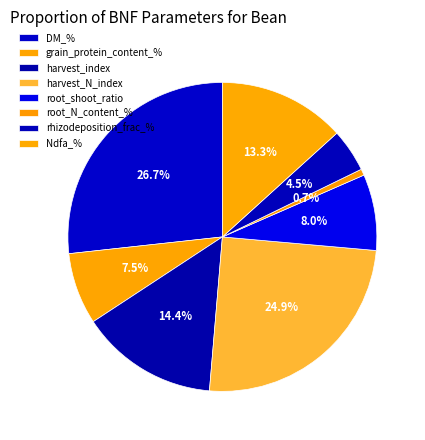

How many segments does this pie chart have?

8